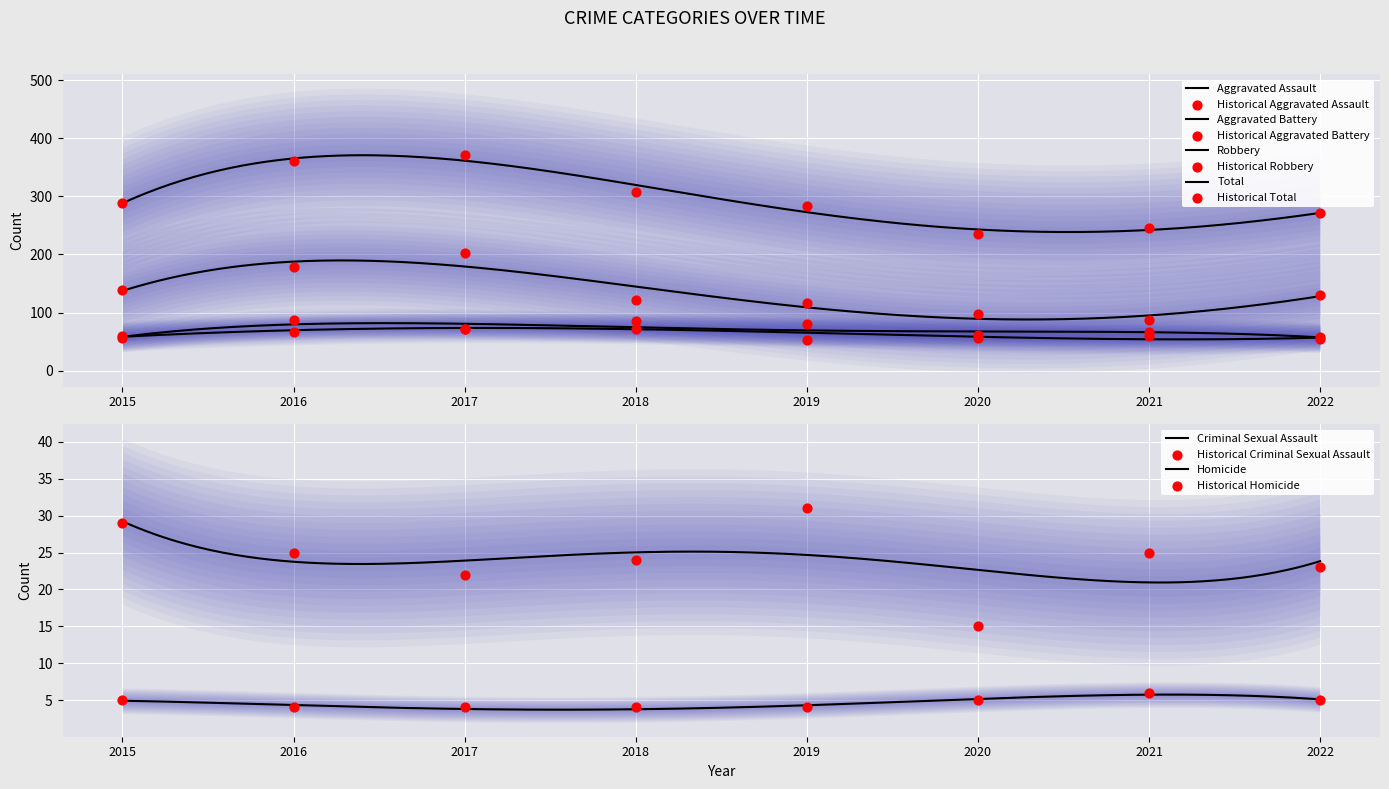

What are all the series names shown in the legend?

Aggravated Assault, Aggravated Battery, Criminal Sexual Assault, Homicide, Robbery, Total